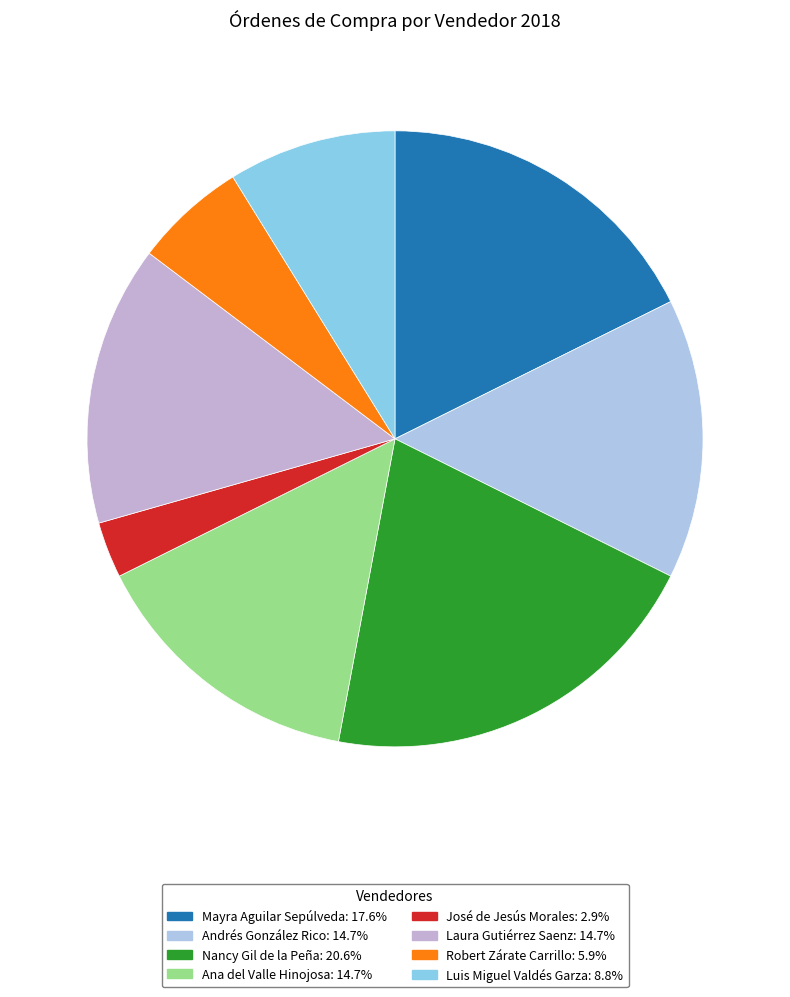

How many segments does this pie chart have?

8